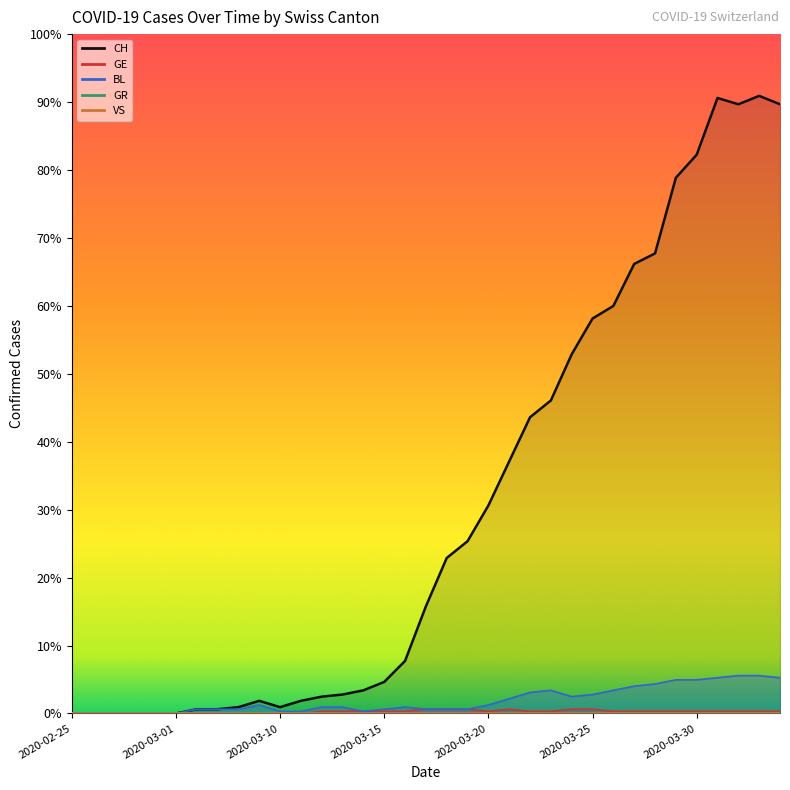

What is the total value across all series at 2020-04-02?

313